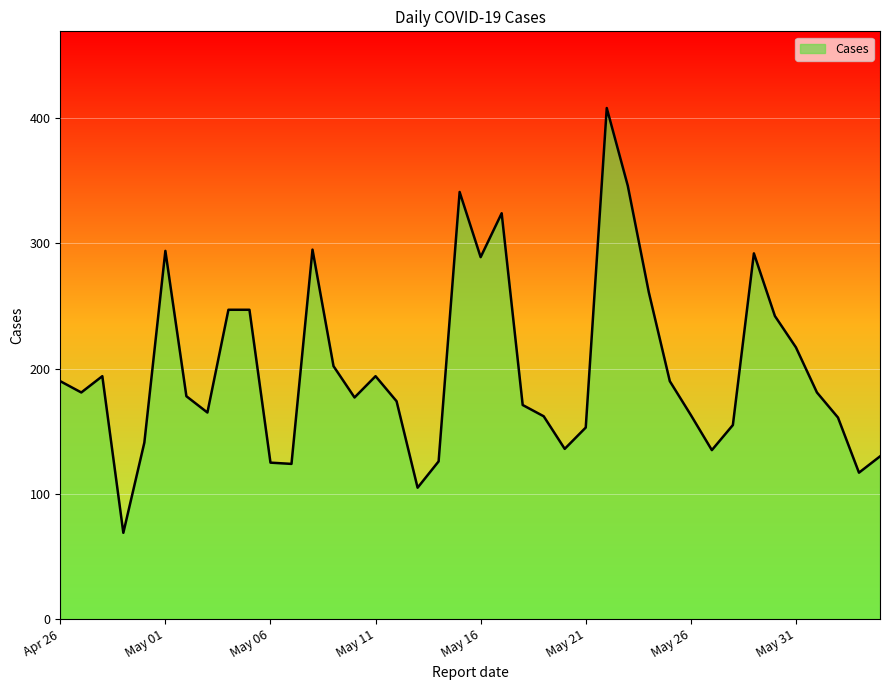

What is the greatest value displayed?

408